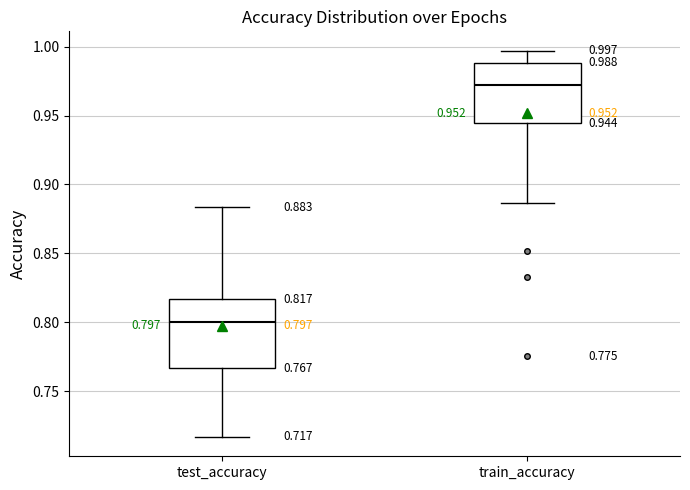

Which box's median line is the highest?

train_accuracy